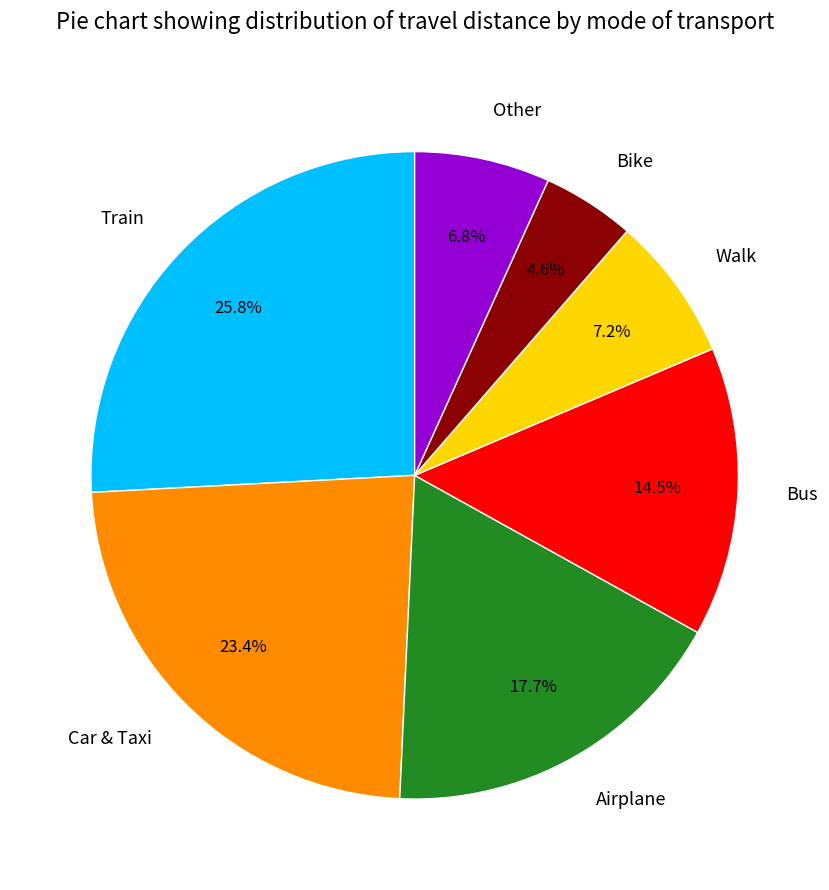

Is it true that Bus is 28% of the pie?

False